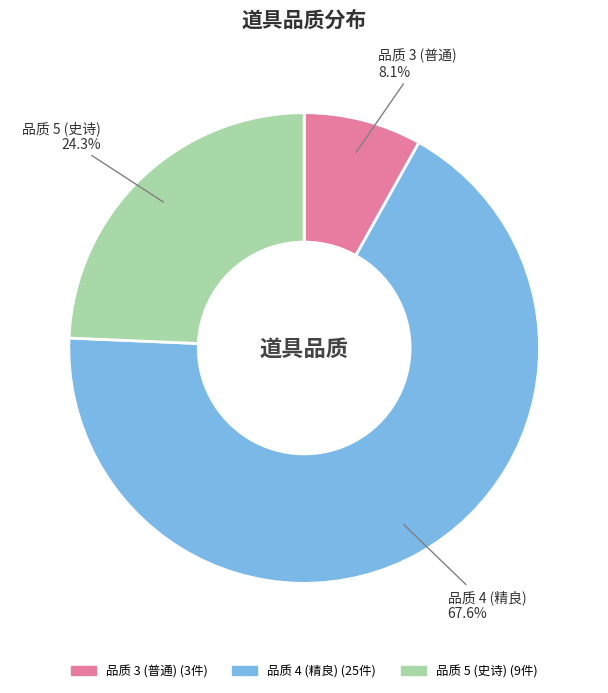

Does any single category account for the majority?

Yes